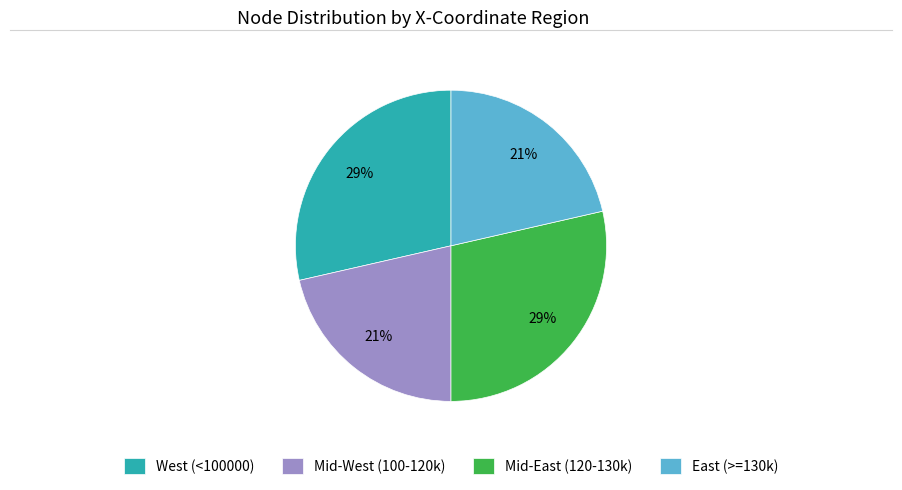

The West (<100000) slice represents 22% of the pie. True or false?

False